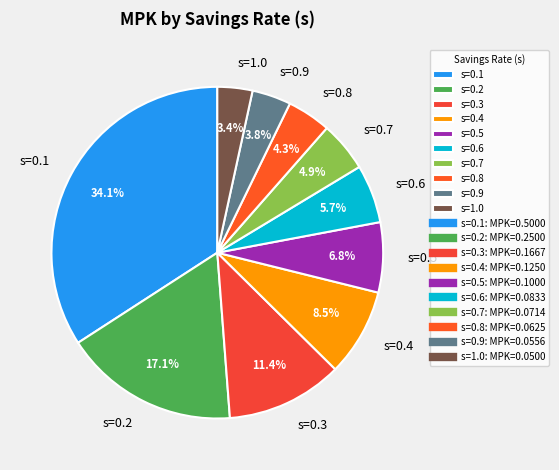

How many segments does this pie chart have?

10